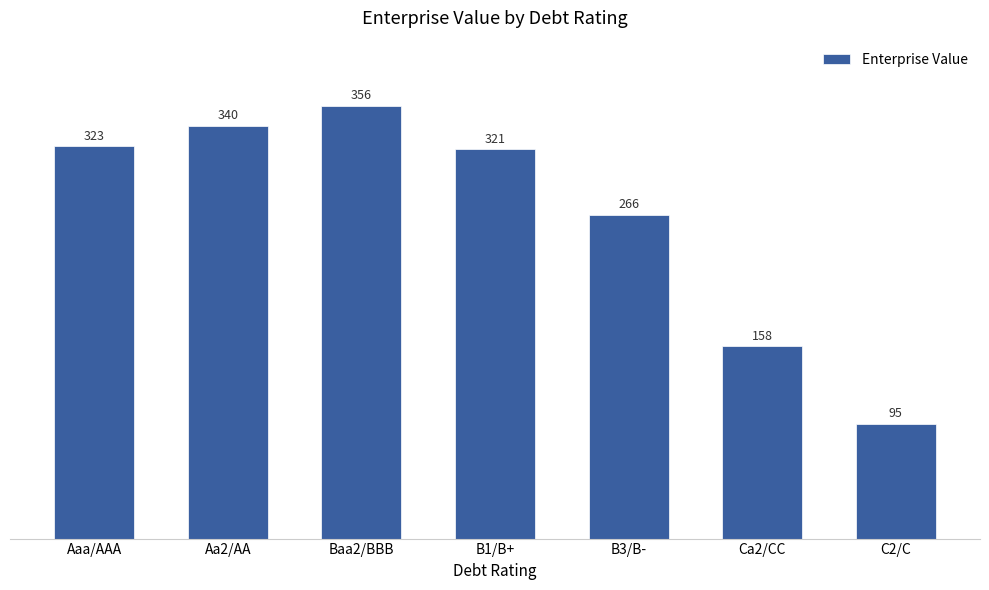

What is the label of the 1st bar from the left?

Aaa/AAA